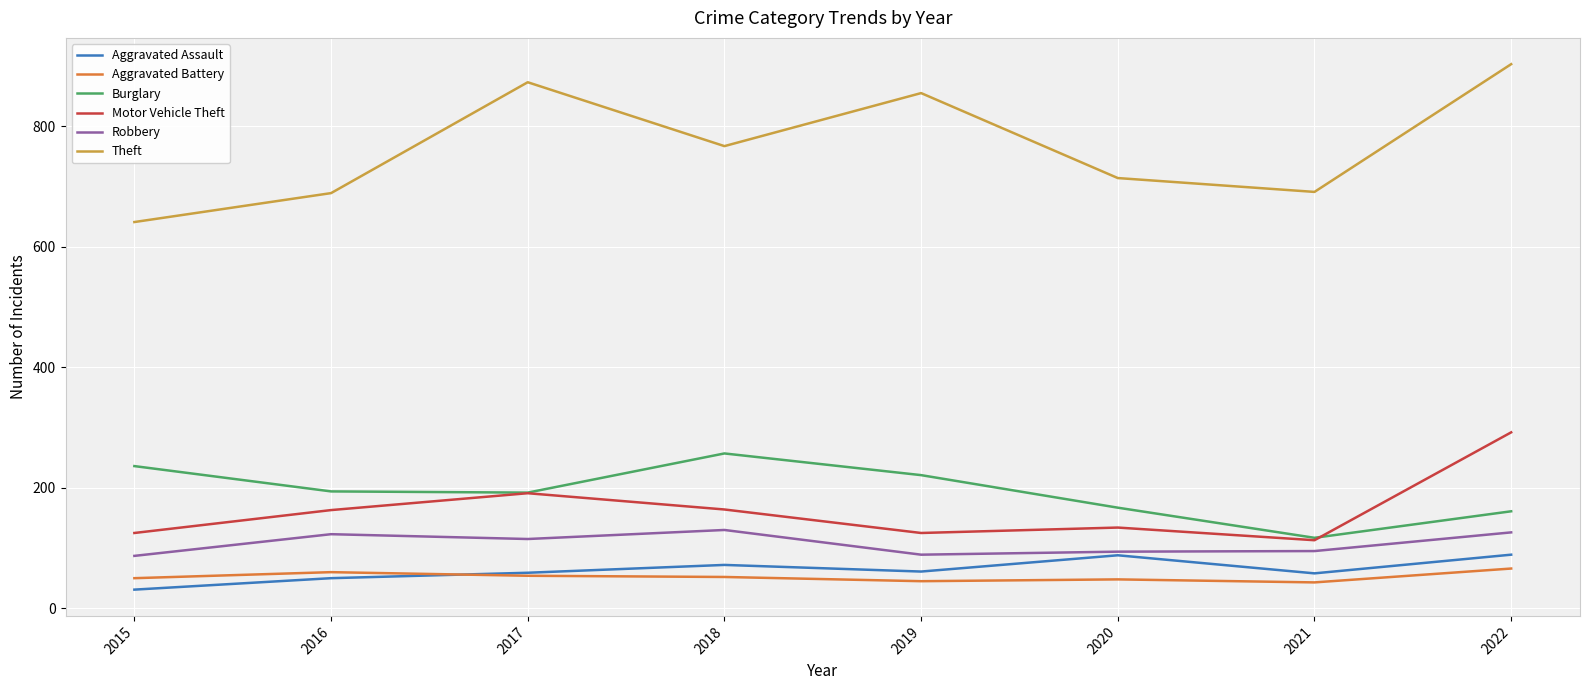

What is the approximate value of Robbery at 2019, to the nearest 5?

90